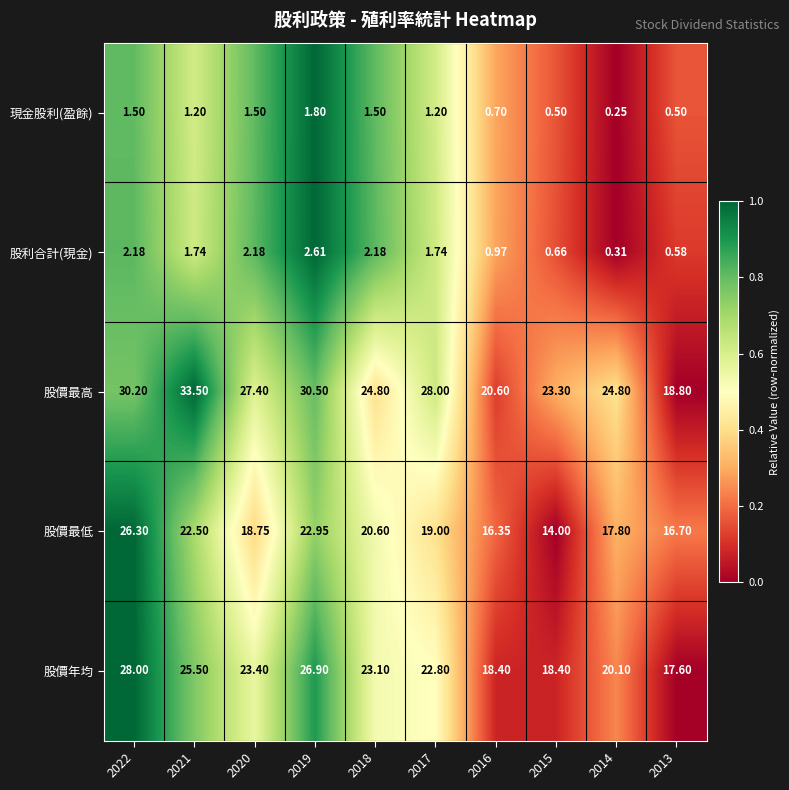

Between 2018 and 2013, which series saw the biggest shift?

股價最高